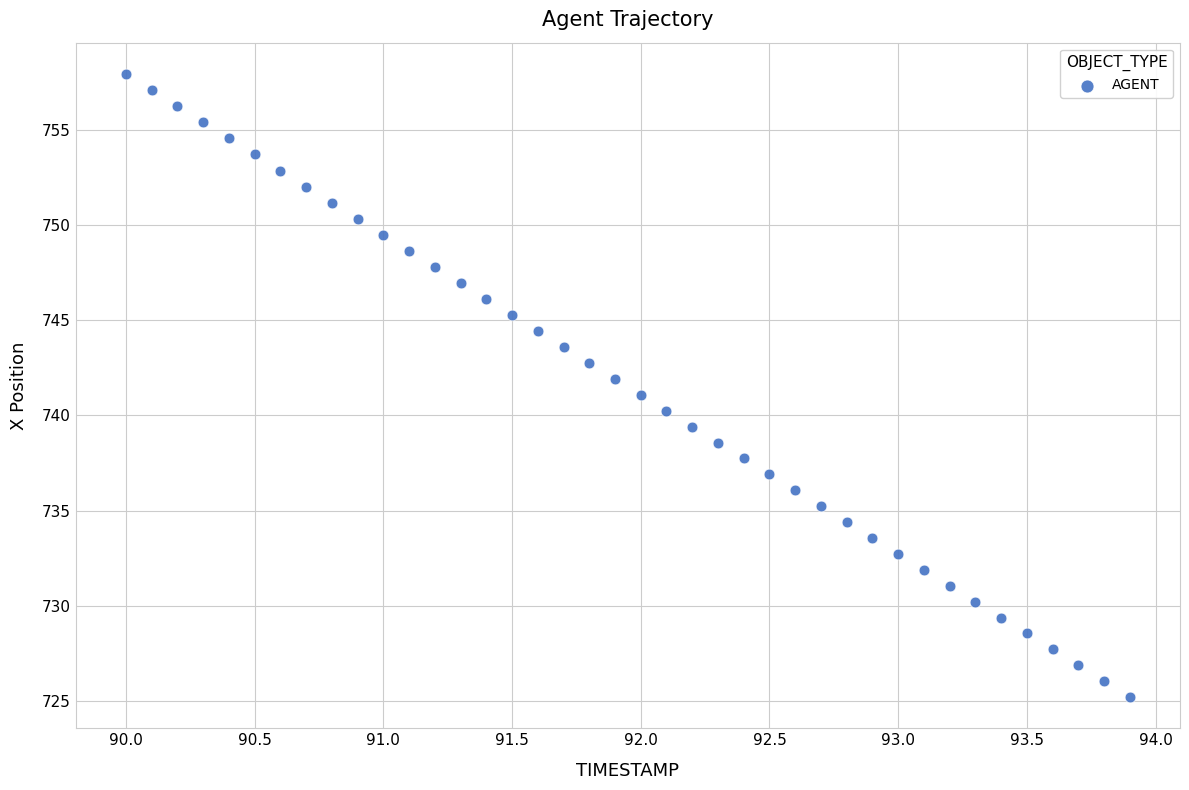

What is the range of X values (max minus min)?

3.9